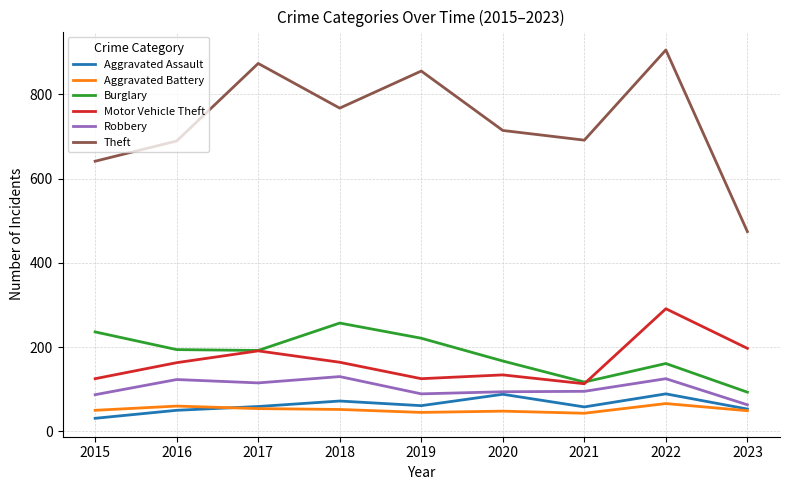

What is the spread (max minus min) of values at 2020?

666